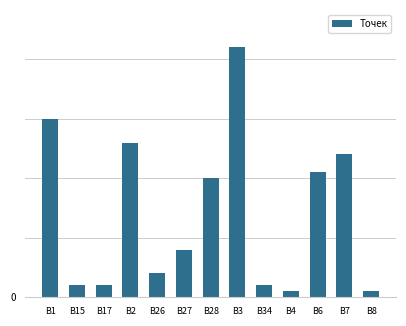

What is the sum of the values at B15 and B6?

23